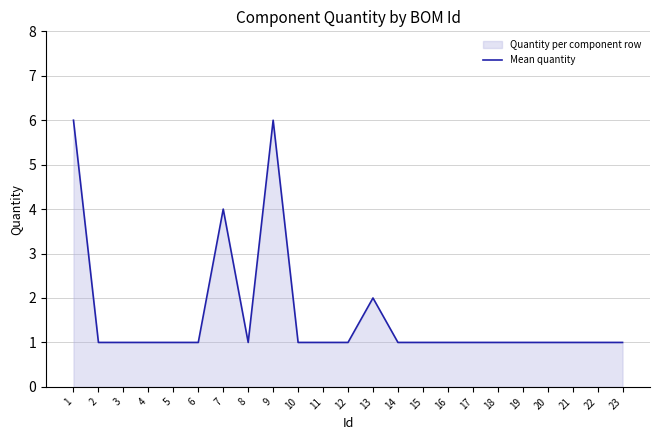

How many categories are shown in the chart?

23